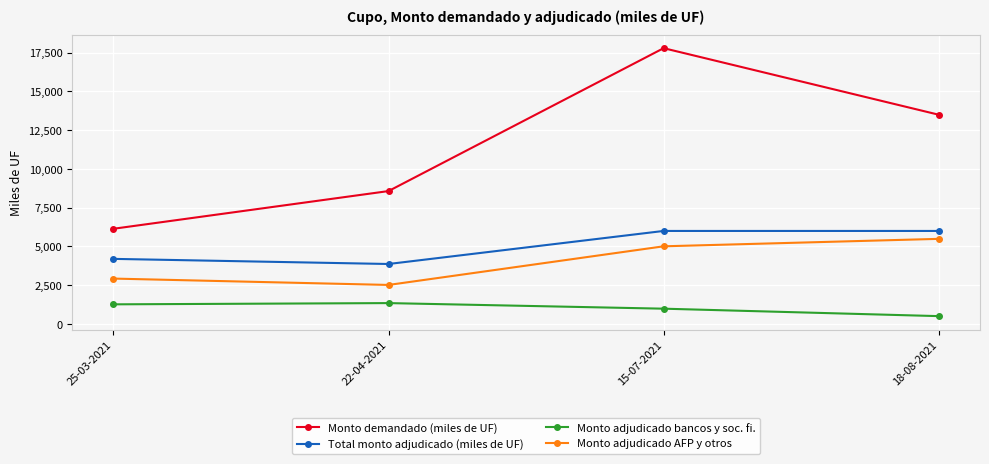

What is the label of the 3rd point from the right?

22-04-2021